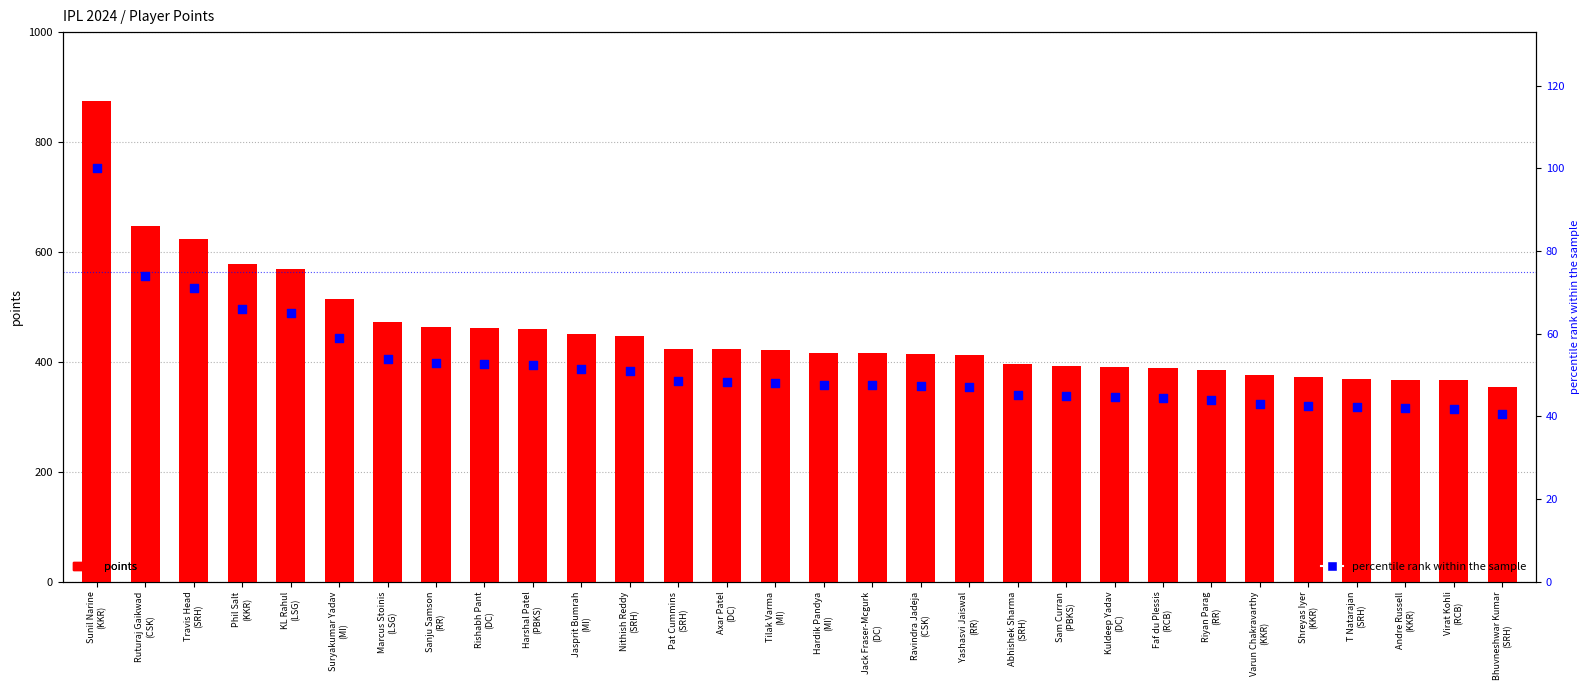

Which series contains the highest Y value?

points